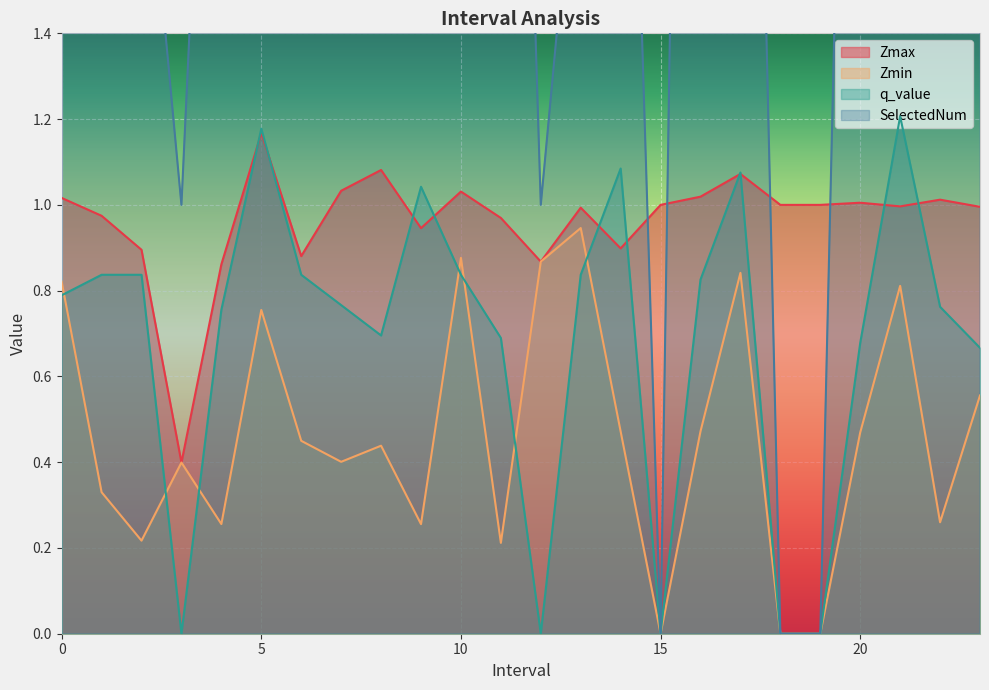

Count the number of data series in this chart.

4